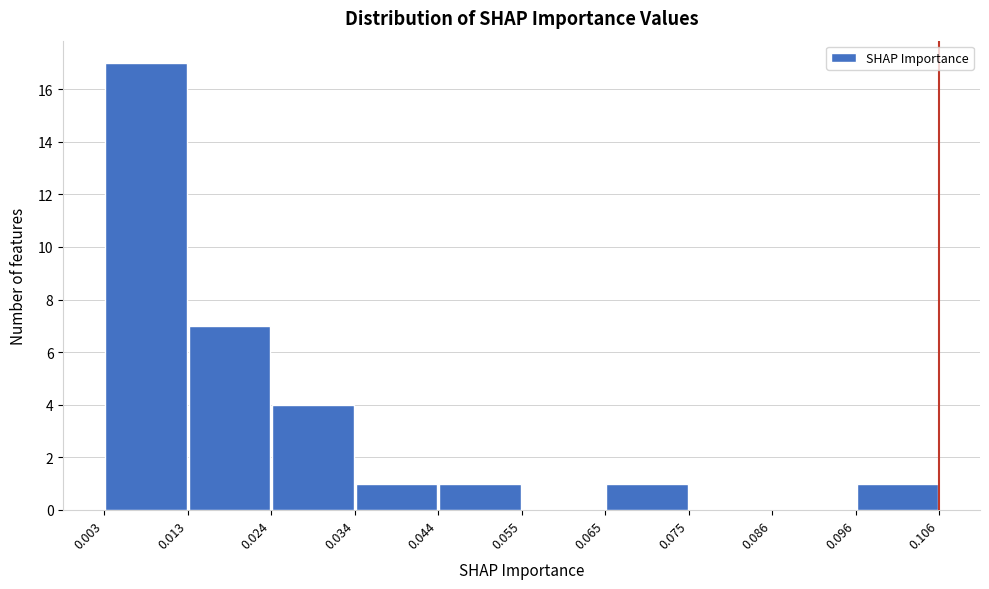

Reading left to right, list every bar in this chart as the range it spans on the x-axis followed by its height. The values are not printed on the chart, so give them approximately, as read against the axis.

0.003 to 0.013: 17
0.013 to 0.024: 7
0.024 to 0.034: 4
0.034 to 0.044: 1
0.044 to 0.055: 1
0.055 to 0.065: 0
0.065 to 0.075: 1
0.075 to 0.086: 0
0.086 to 0.096: 0
0.096 to 0.106: 1